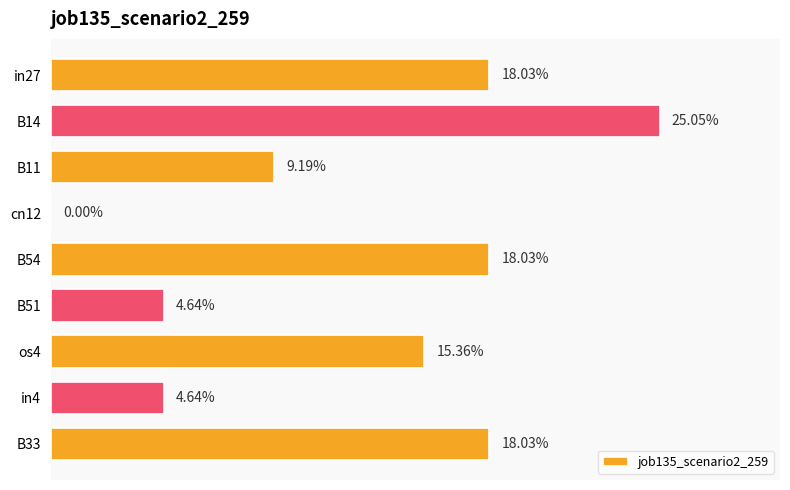

Are the bars horizontal?

Yes